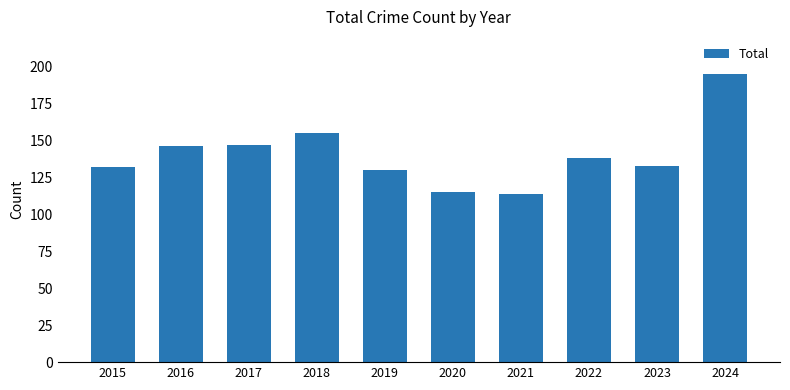

What is the change in value from 2019 to 2021?

-16